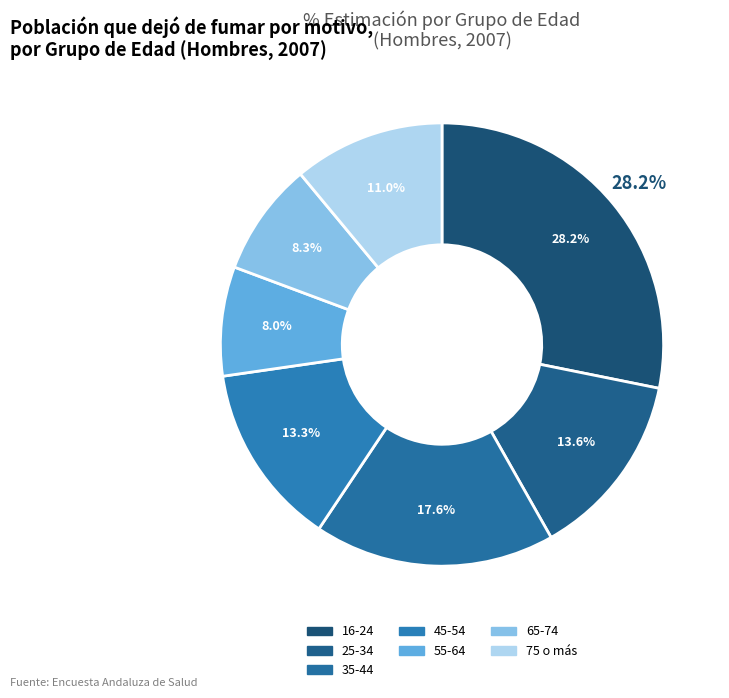

Do 65-74 and 35-44 together represent more than half of the pie?

No